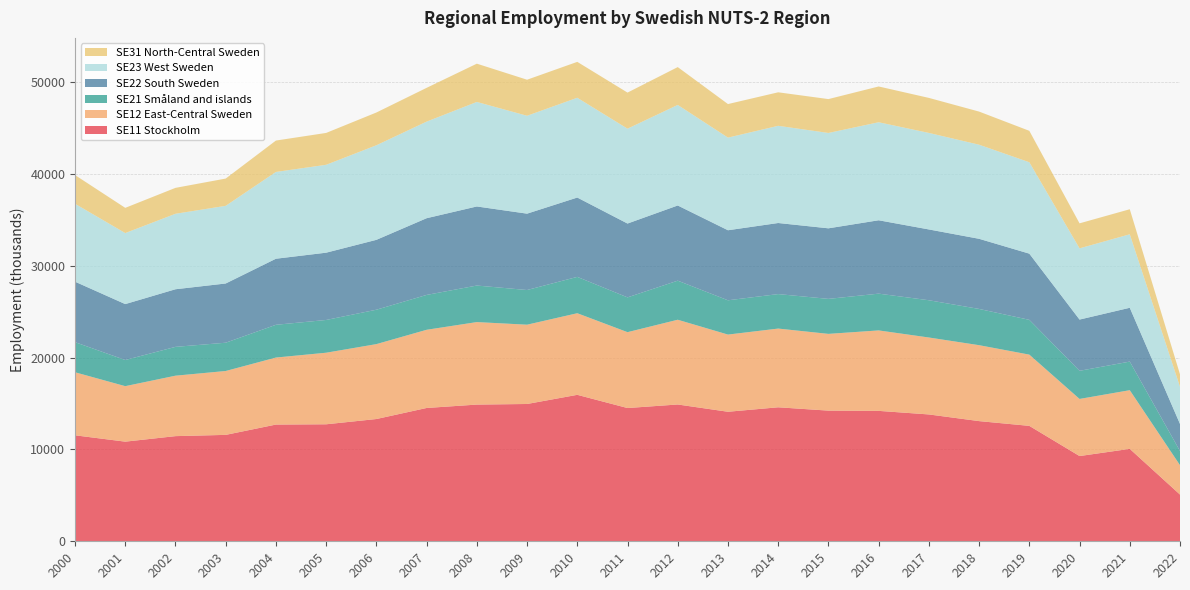

Reading left to right, what are all the values shown in this chart?

SE11 Stockholm: 2000=11542	2001=10850	2002=11451	2003=11588	2004=12711	2005=12741	2006=13314	2007=14517	2008=14887	2009=14952	2010=15949	2011=14511	2012=14897	2013=14106	2014=14592	2015=14229	2016=14202	2017=13813	2018=13087	2019=12569	2020=9282	2021=10065	2022=5086
SE12 East-Central Sweden: 2000=6864	2001=6044	2002=6583	2003=6957	2004=7298	2005=7794	2006=8158	2007=8515	2008=8985	2009=8635	2010=8887	2011=8263	2012=9230	2013=8405	2014=8573	2015=8358	2016=8762	2017=8379	2018=8269	2019=7759	2020=6220	2021=6390	2022=3201
SE21 Småland and islands: 2000=3279	2001=2847	2002=3139	2003=3080	2004=3568	2005=3567	2006=3747	2007=3797	2008=3979	2009=3777	2010=3959	2011=3788	2012=4255	2013=3734	2014=3756	2015=3811	2016=4005	2017=4058	2018=3948	2019=3788	2020=3064	2021=3114	2022=1545
SE22 South Sweden: 2000=6586	2001=6090	2002=6274	2003=6449	2004=7194	2005=7327	2006=7609	2007=8354	2008=8611	2009=8315	2010=8640	2011=8040	2012=8187	2013=7627	2014=7740	2015=7684	2016=7990	2017=7710	2018=7637	2019=7208	2020=5579	2021=5861	2022=2945
SE23 West Sweden: 2000=8482	2001=7734	2002=8219	2003=8457	2004=9451	2005=9571	2006=10298	2007=10519	2008=11383	2009=10660	2010=10865	2011=10331	2012=10951	2013=10088	2014=10584	2015=10385	2016=10674	2017=10511	2018=10246	2019=9953	2020=7754	2021=8002	2022=4047
SE31 North-Central Sweden: 2000=3129	2001=2747	2002=2823	2003=2970	2004=3419	2005=3471	2006=3569	2007=3679	2008=4168	2009=3926	2010=3910	2011=3931	2012=4121	2013=3655	2014=3650	2015=3689	2016=3897	2017=3815	2018=3608	2019=3423	2020=2726	2021=2728	2022=1359